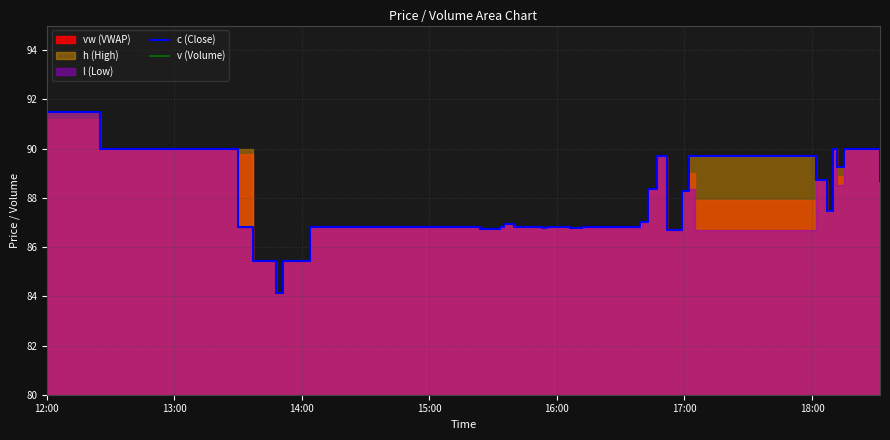

What is the lowest value of the c (Close) series?

84.2